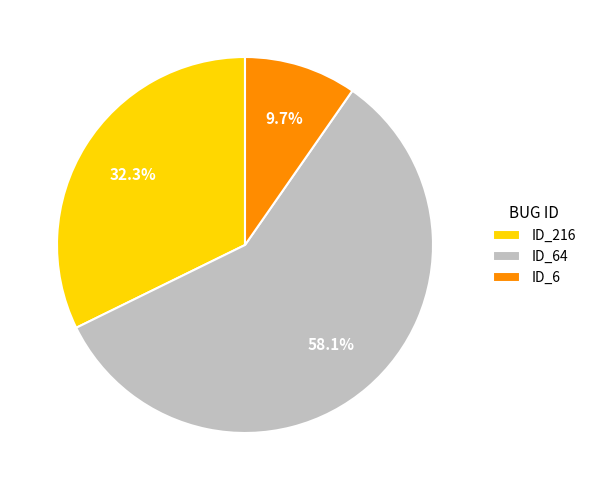

What percentage do ID_6 and ID_64 together represent?

67.7%